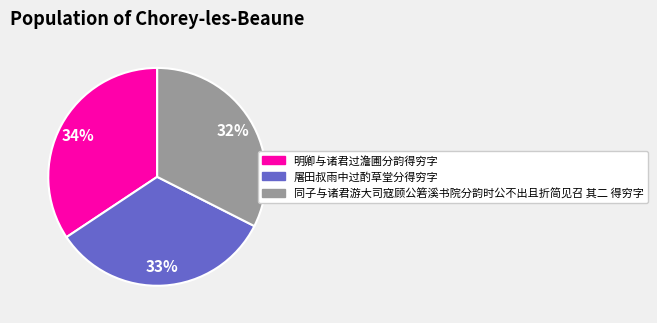

To the nearest percent, what is the combined percentage of 明卿与诸君过澹圃分韵得穷字 and 同子与诸君游大司寇顾公箬溪书院分韵时公不出且折简见召 其二 得穷字?

67%